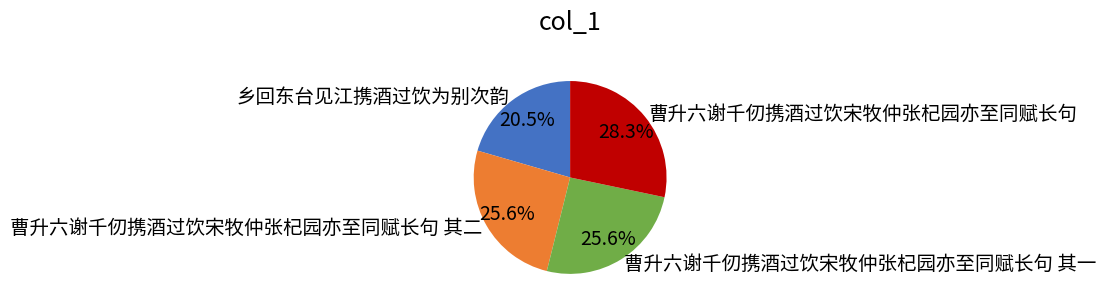

What percentage is NOT represented by 乡回东台见江携酒过饮为别次韵?

79.5%